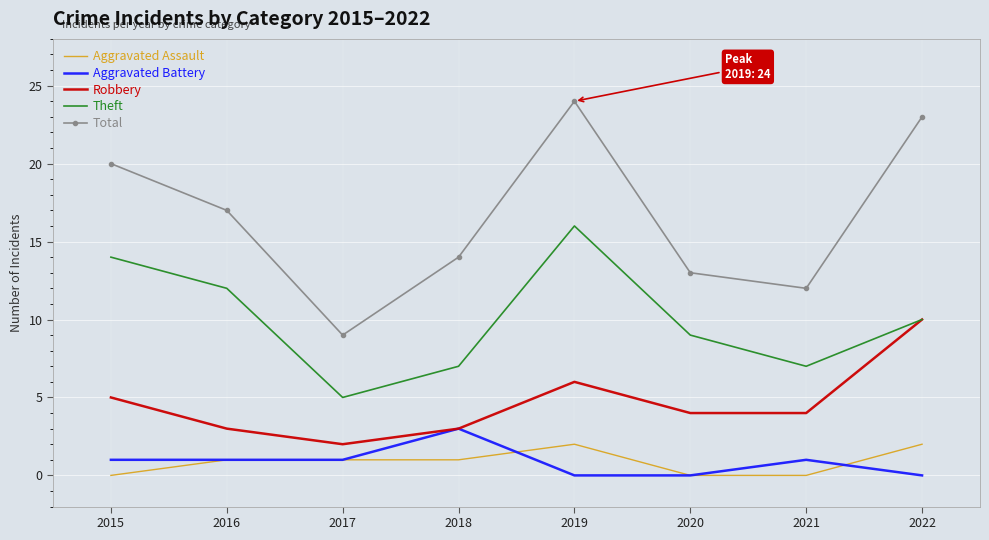

What is the maximum value for Aggravated Assault?

2